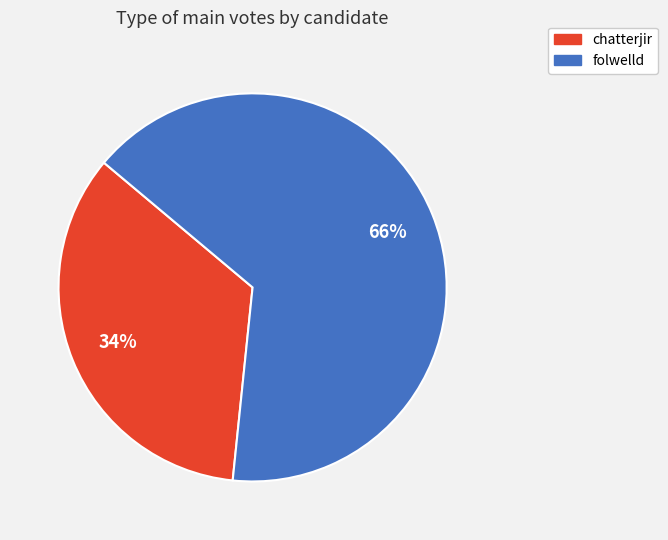

True or false: folwelld accounts for 52% of the total.

False